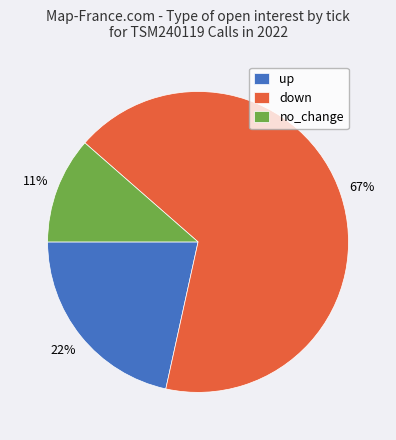

Which has a higher value, up or down?

down